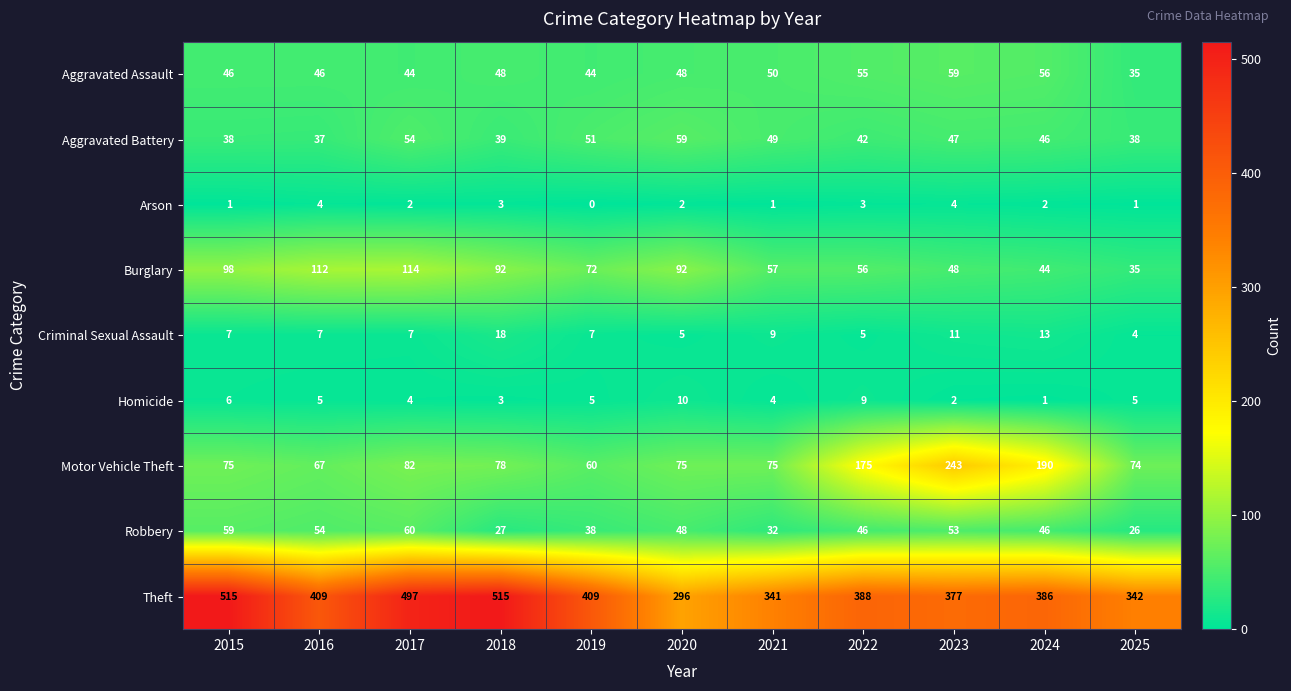

What value does the Motor Vehicle Theft series have at 2025, to the nearest 5?

75